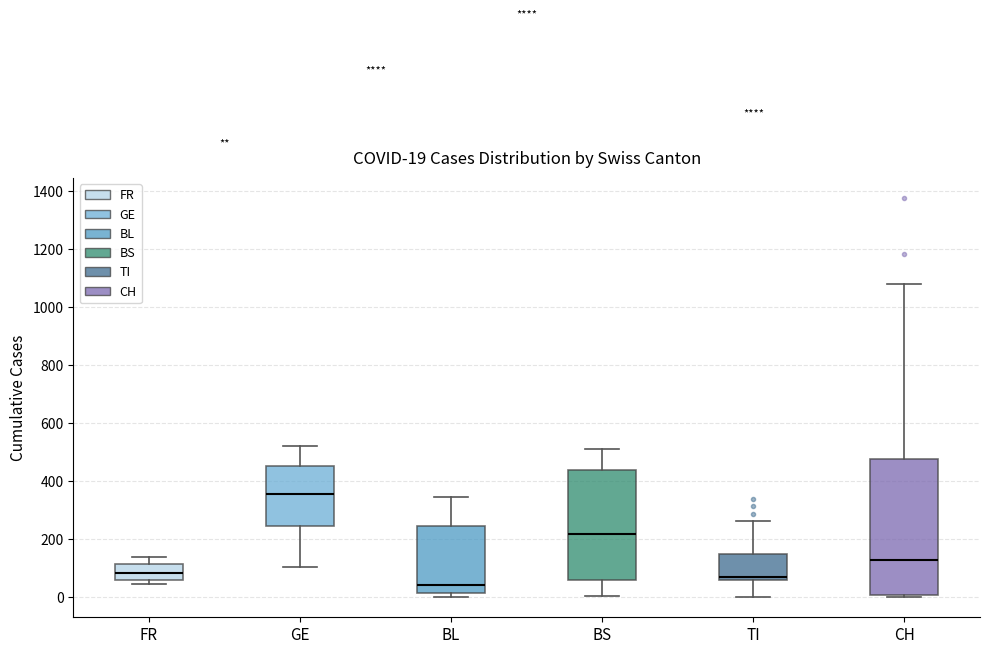

Which box is the tallest, from its lower edge to its upper edge?

CH